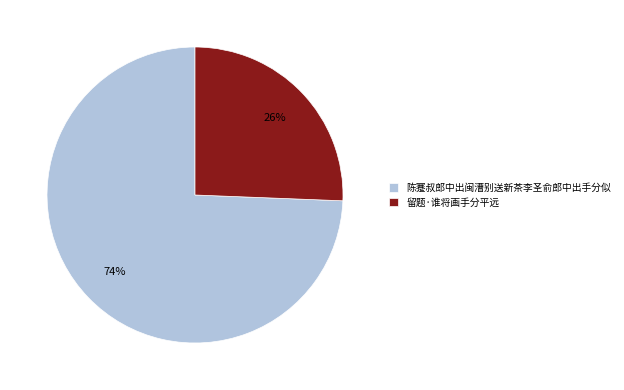

How many segments does this pie chart have?

2